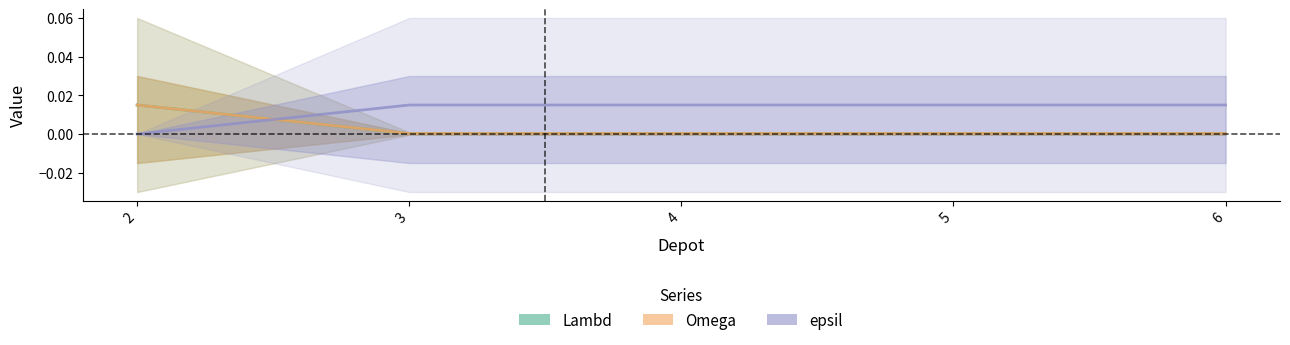

Does the chart have visible grid lines?

No